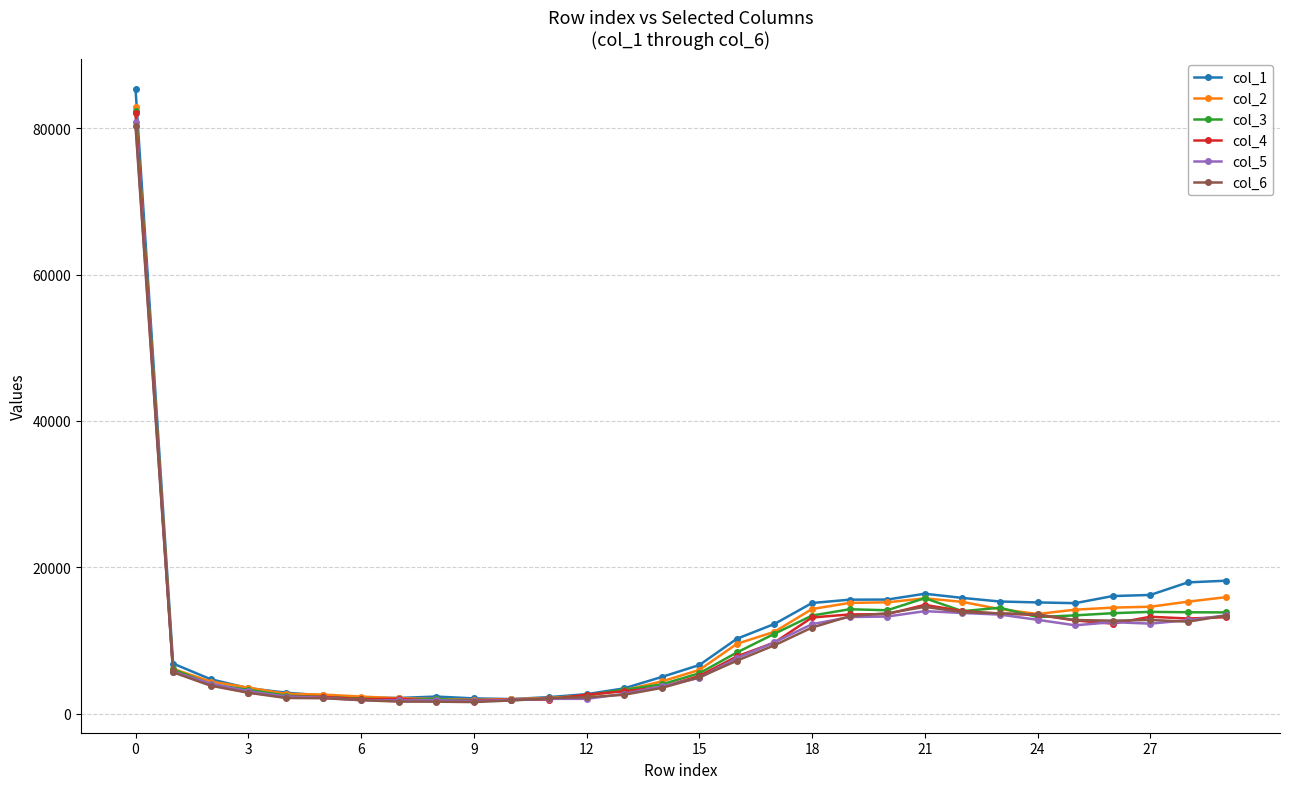

Which series has the largest range (max minus min)?

col_1